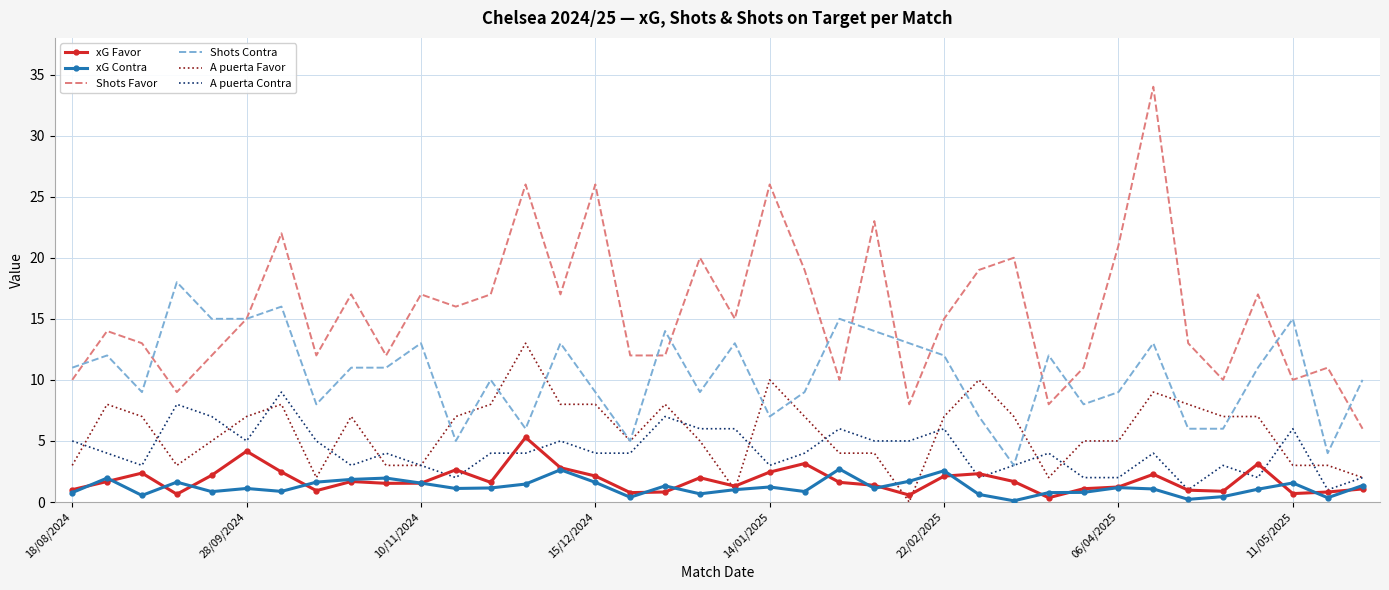

Rank the series by their maximum value, from lowest to highest.

xG Contra, xG Favor, A puerta Contra, A puerta Favor, Shots Contra, Shots Favor